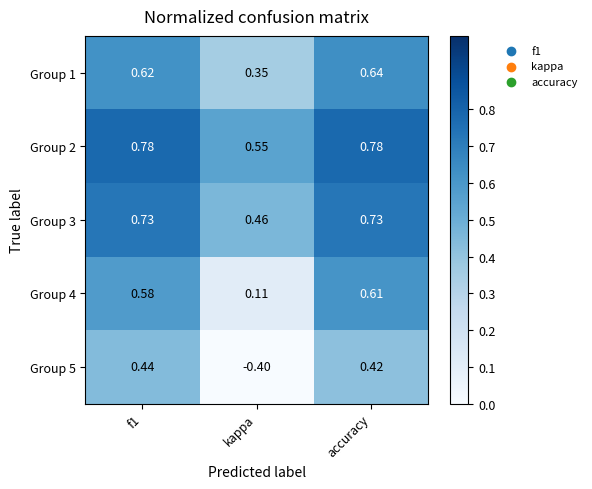

Which label corresponds to the smallest value in the chart?

kappa